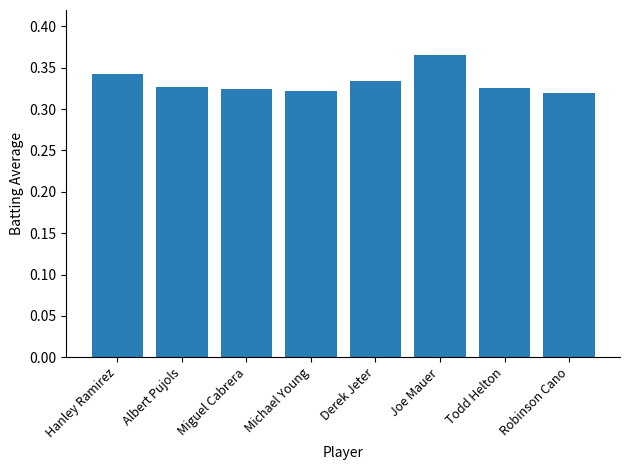

Count the values in the range 0 to 1.

8